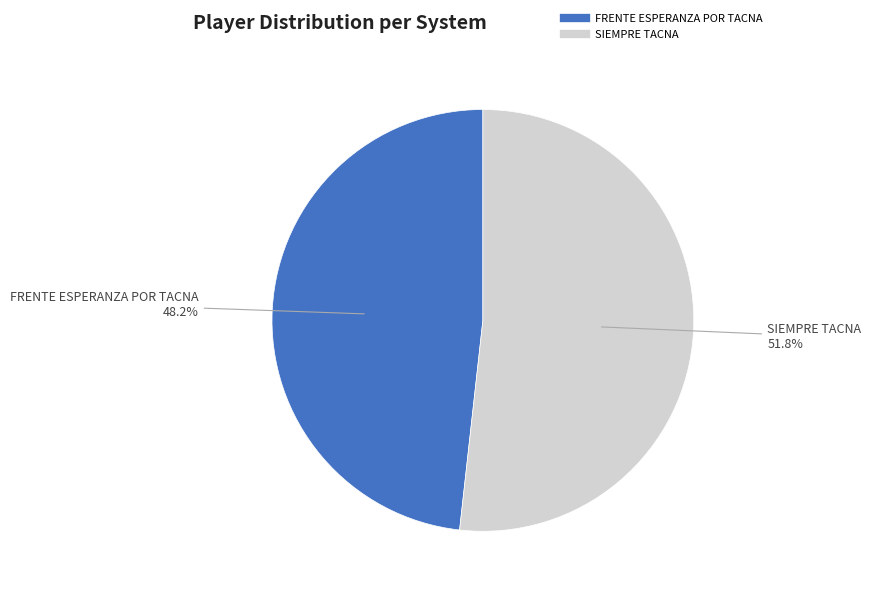

How much of the chart is everything except FRENTE ESPERANZA POR TACNA?

51.8%